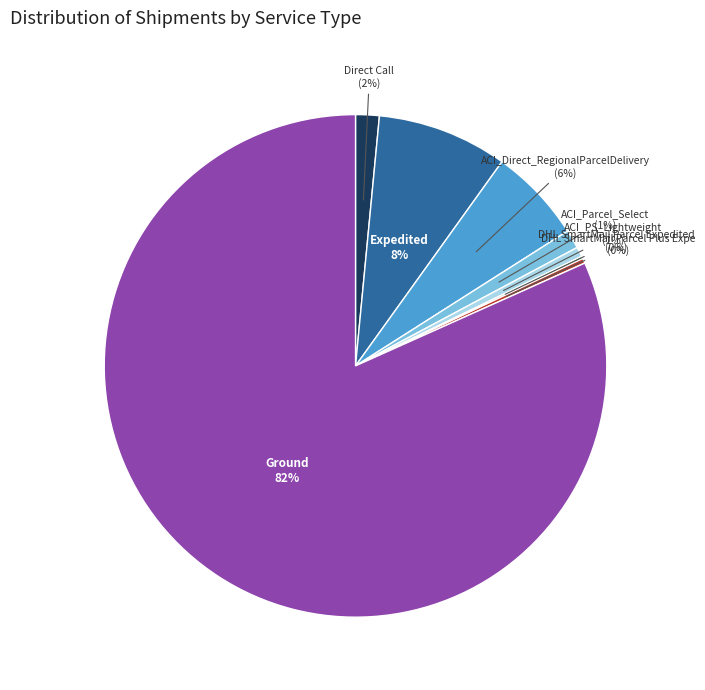

Is the sum of ACI_Parcel_Select and Ground greater than half?

Yes